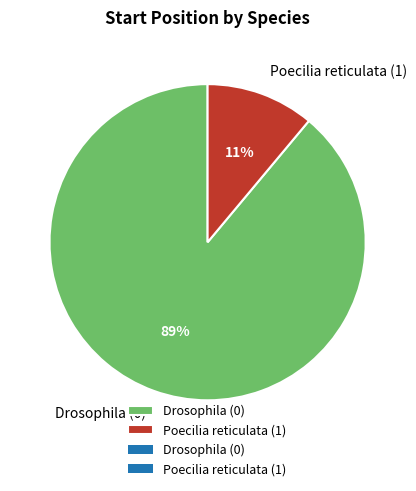

Is Poecilia reticulata (1) the majority of the pie?

No